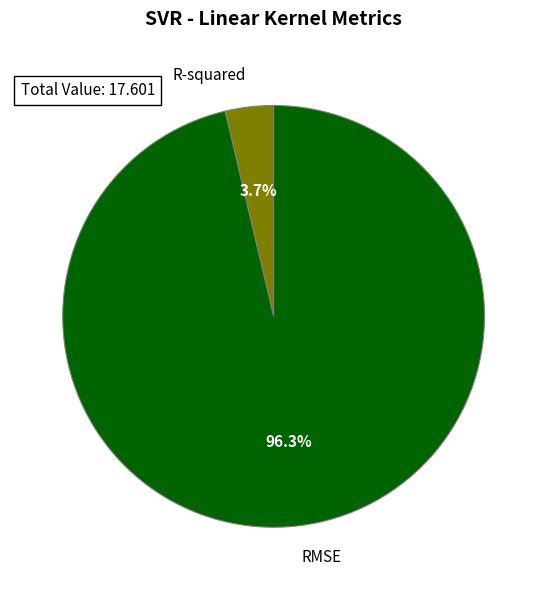

What is the smallest slice in the pie chart?

R-squared